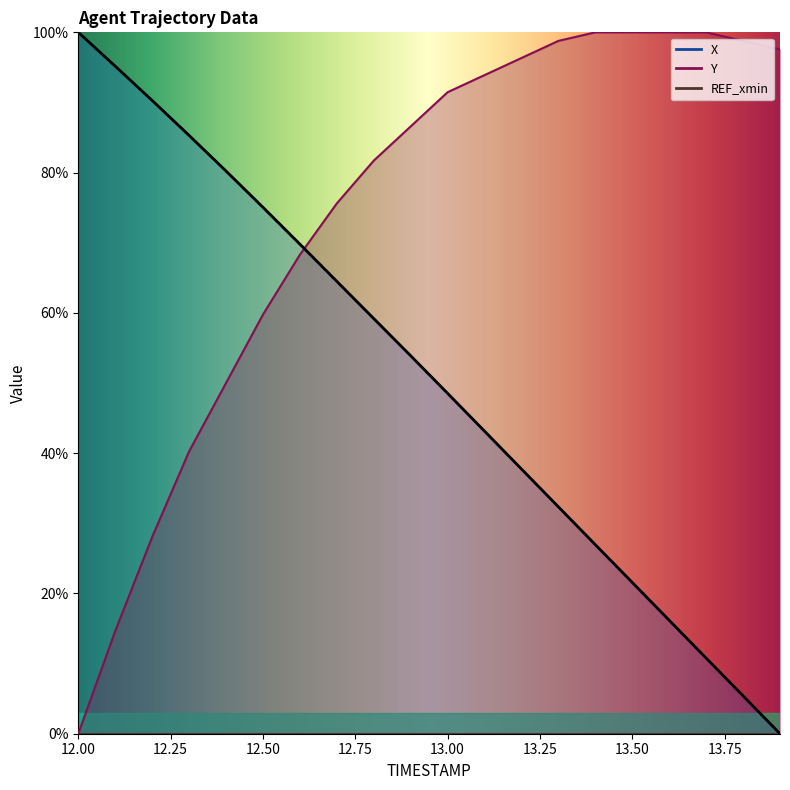

Count the number of data series in this chart.

2